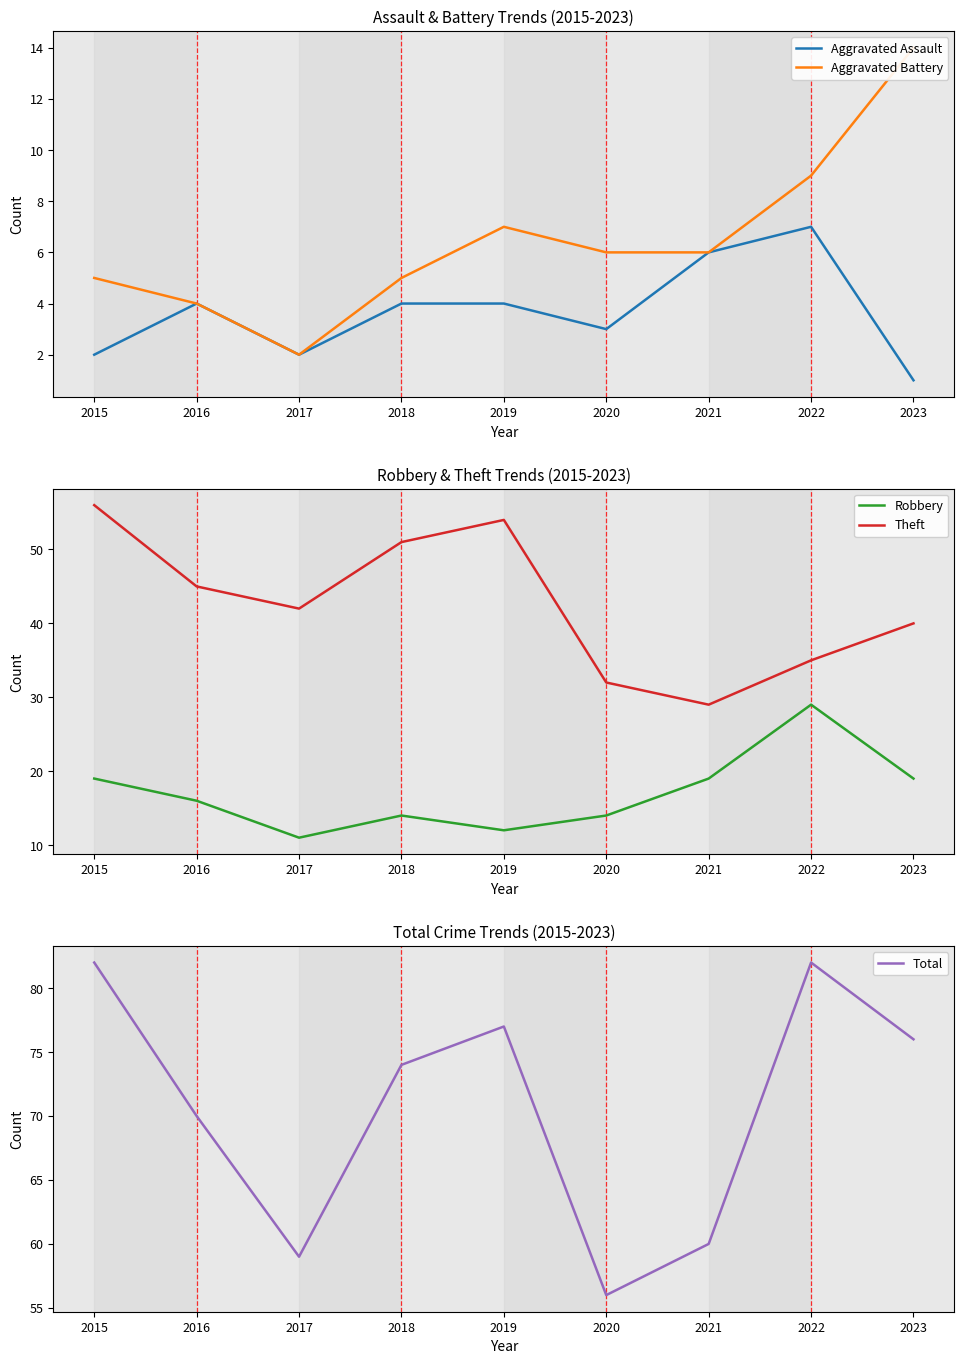

True or false: Robbery and Theft cross at least once.

False